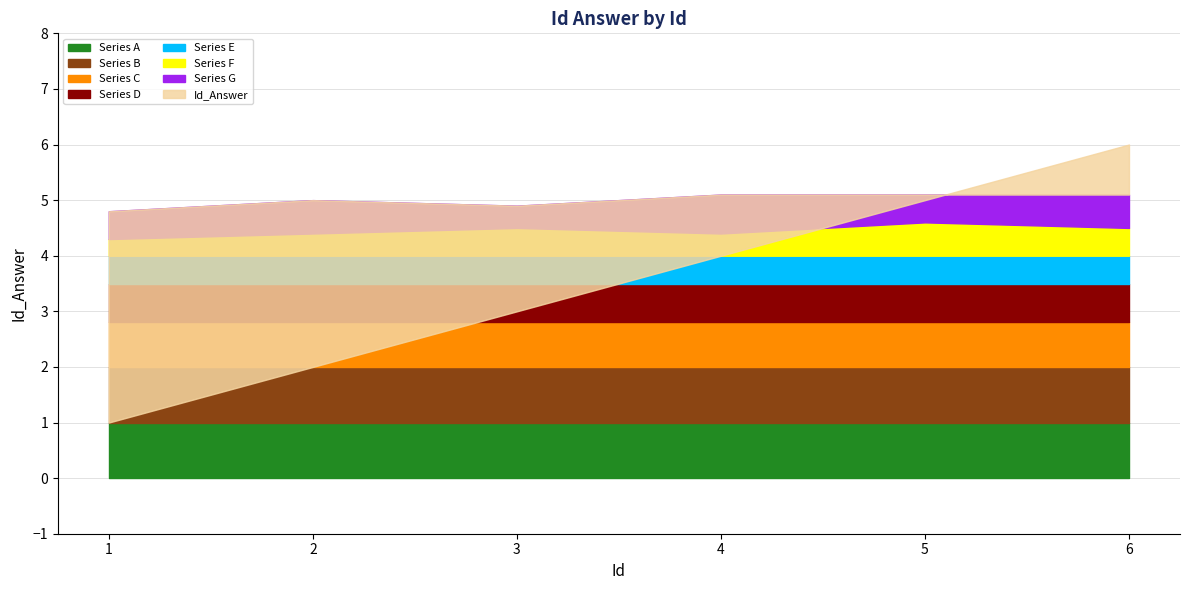

True or false: there are more than 0 points higher than both neighbors.

False